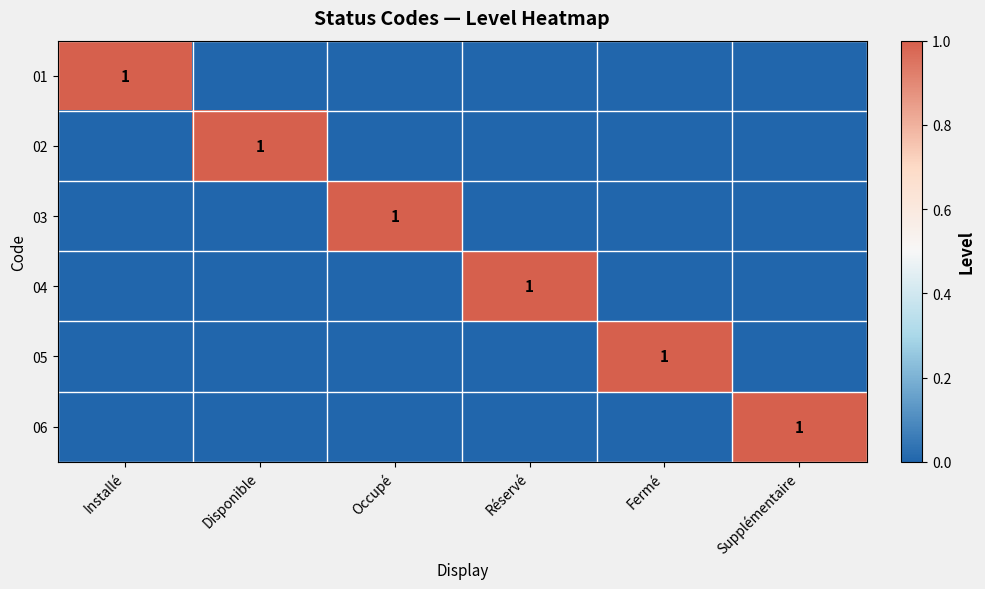

True or false: 04 has a value of 1 at Réservé.

True